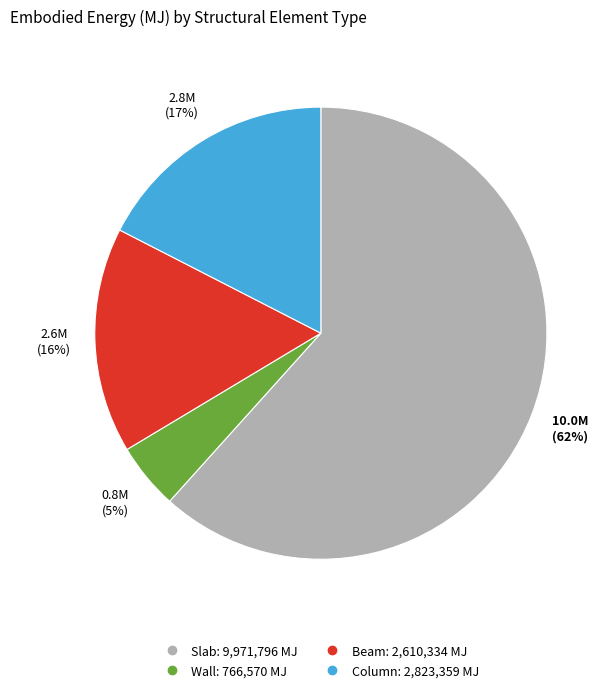

To the nearest percent, what percentage of the pie is Slab?

62%